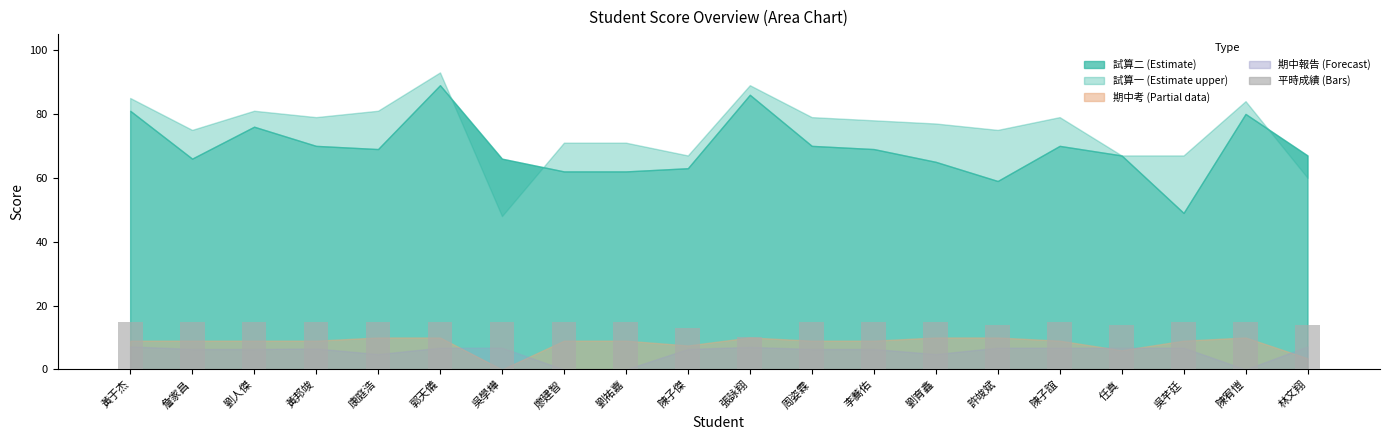

What is the minimum value shown in the chart?

10